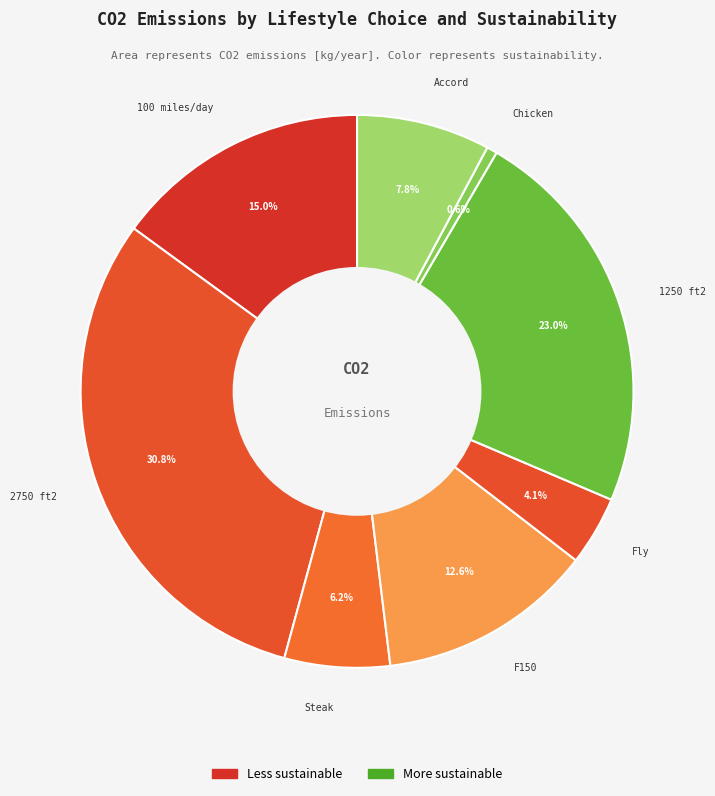

How many segments does this pie chart have?

8